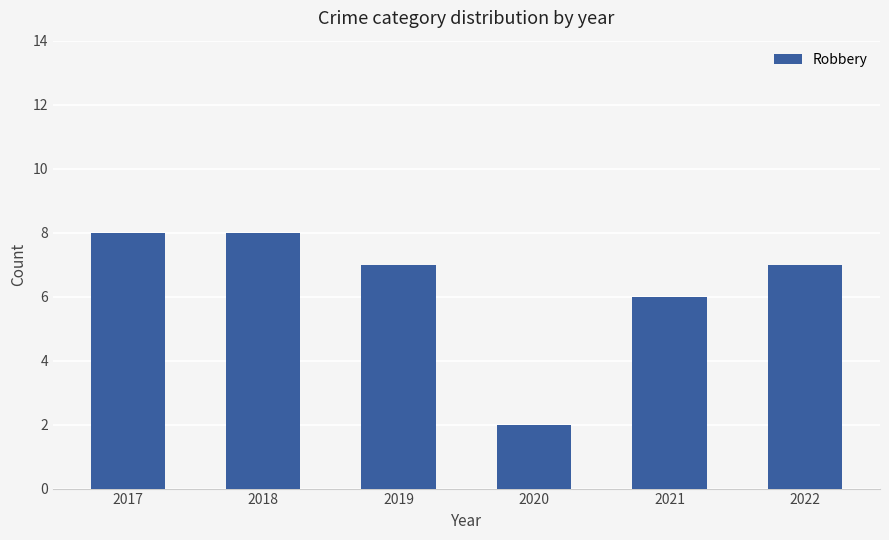

What is the sum of the values at 2018 and 2017?

16